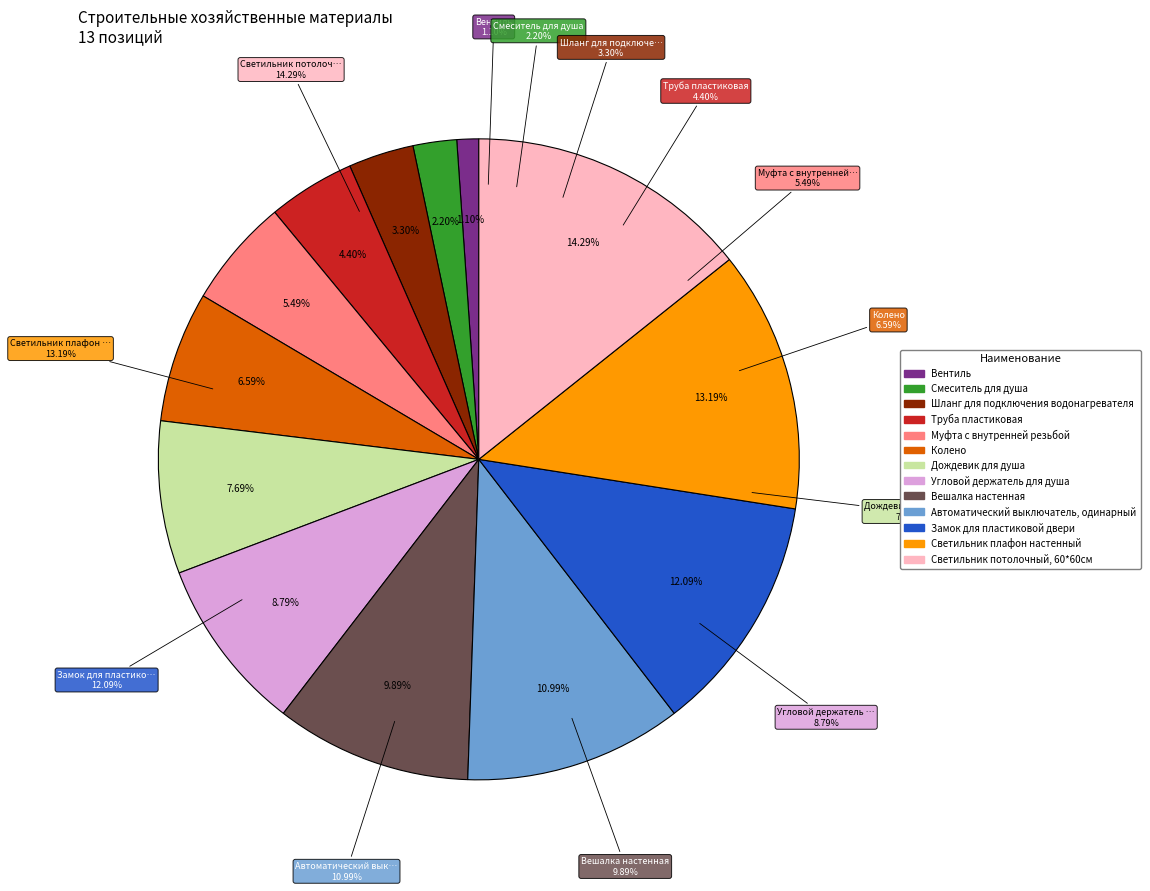

To the nearest percent, what is the difference between the Угловой держатель для душа and Автоматический выключатель, одинарный slice percentages?

2%